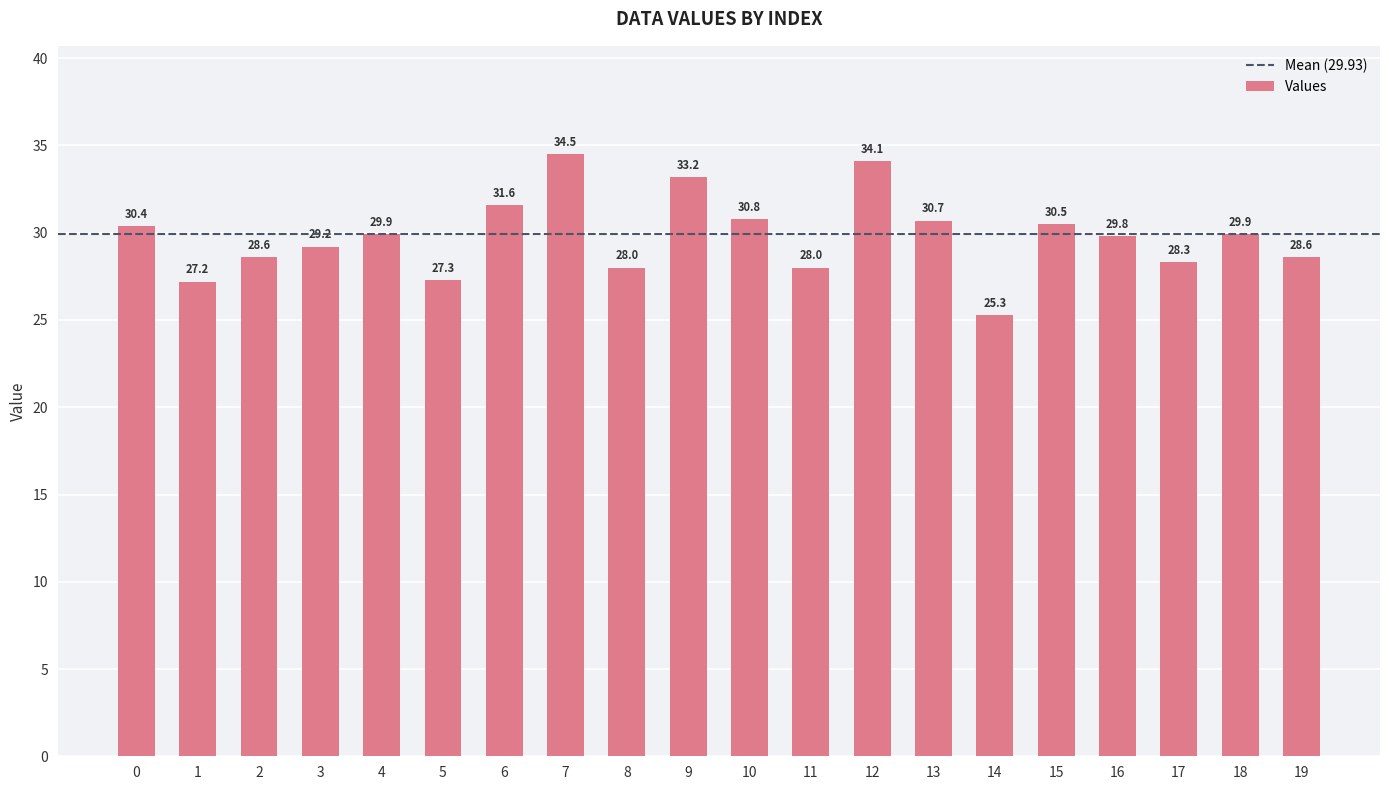

Which label corresponds to the smallest value in the chart?

14